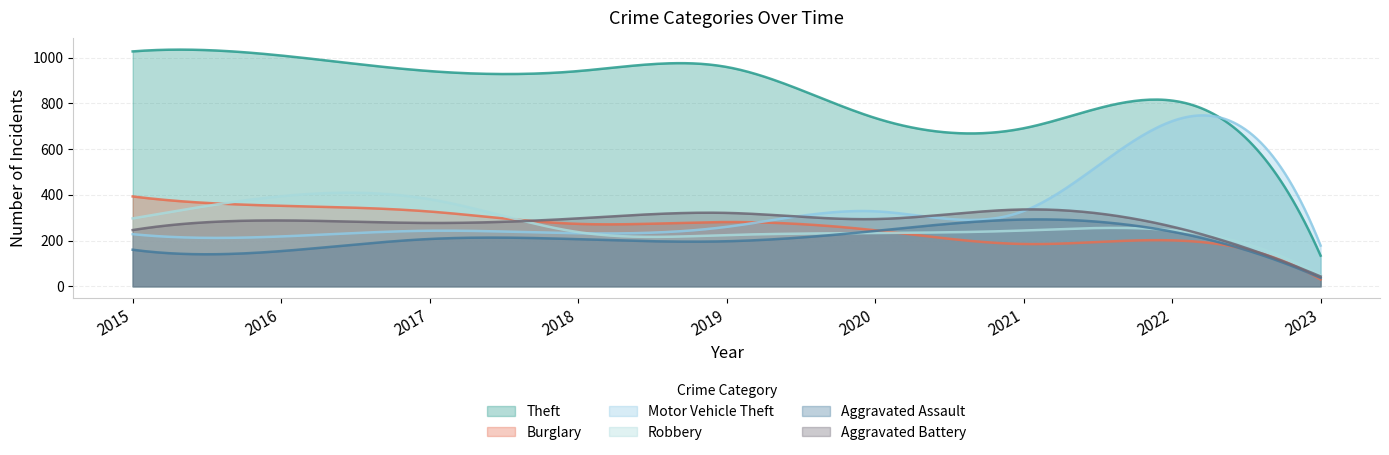

What are all the series names shown in the legend?

Theft, Burglary, Motor Vehicle Theft, Robbery, Aggravated Assault, Aggravated Battery